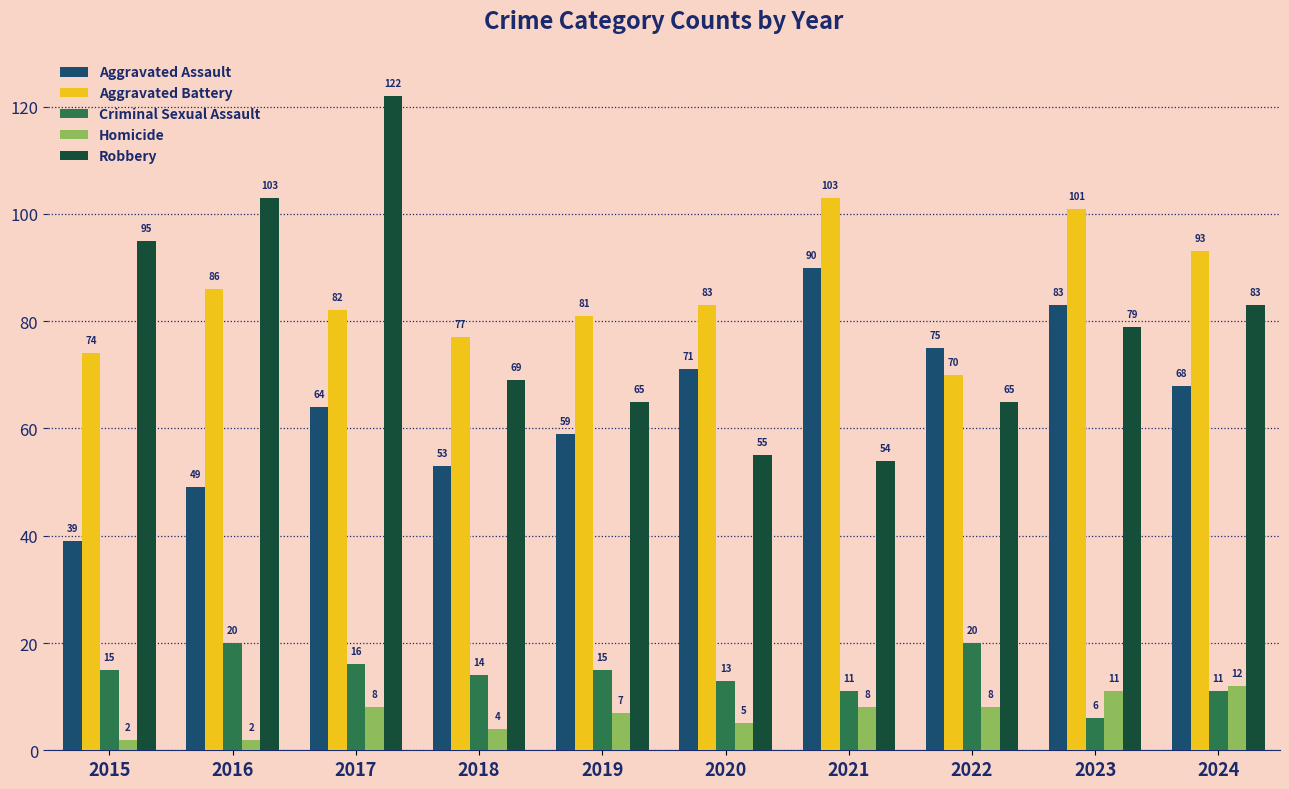

Between 2018 and 2020, which series saw the biggest shift?

Aggravated Assault